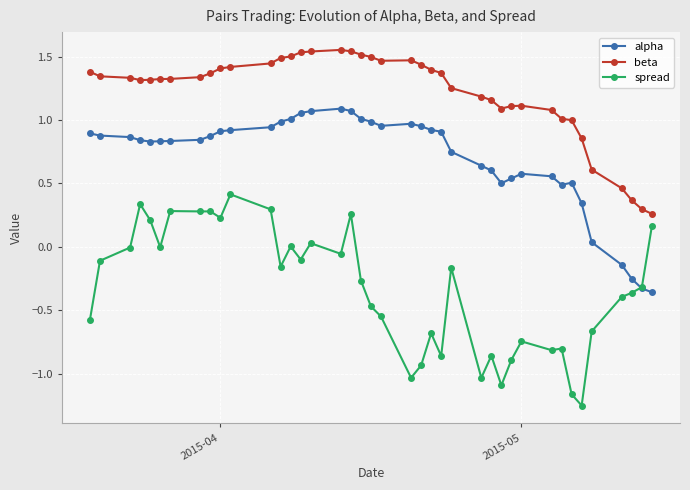

True or false: alpha and beta cross at least once.

False